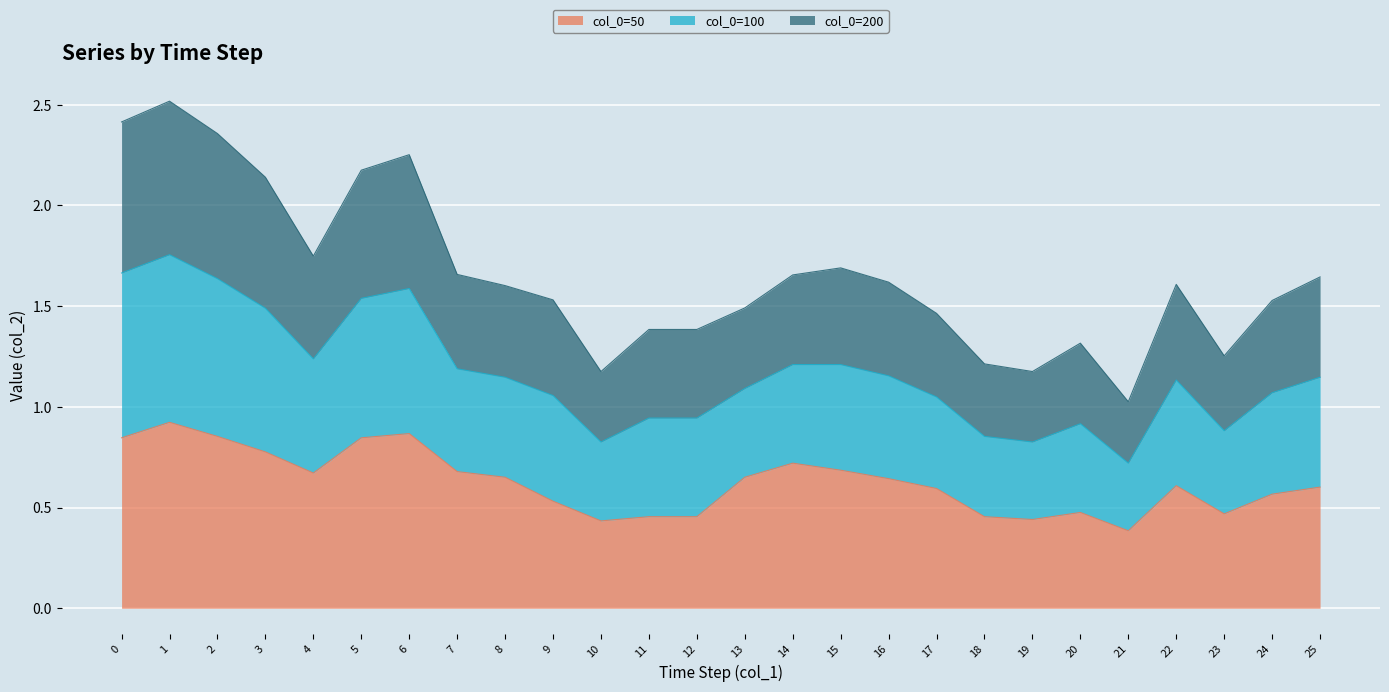

What is the difference between the highest and lowest values at 18?

0.8